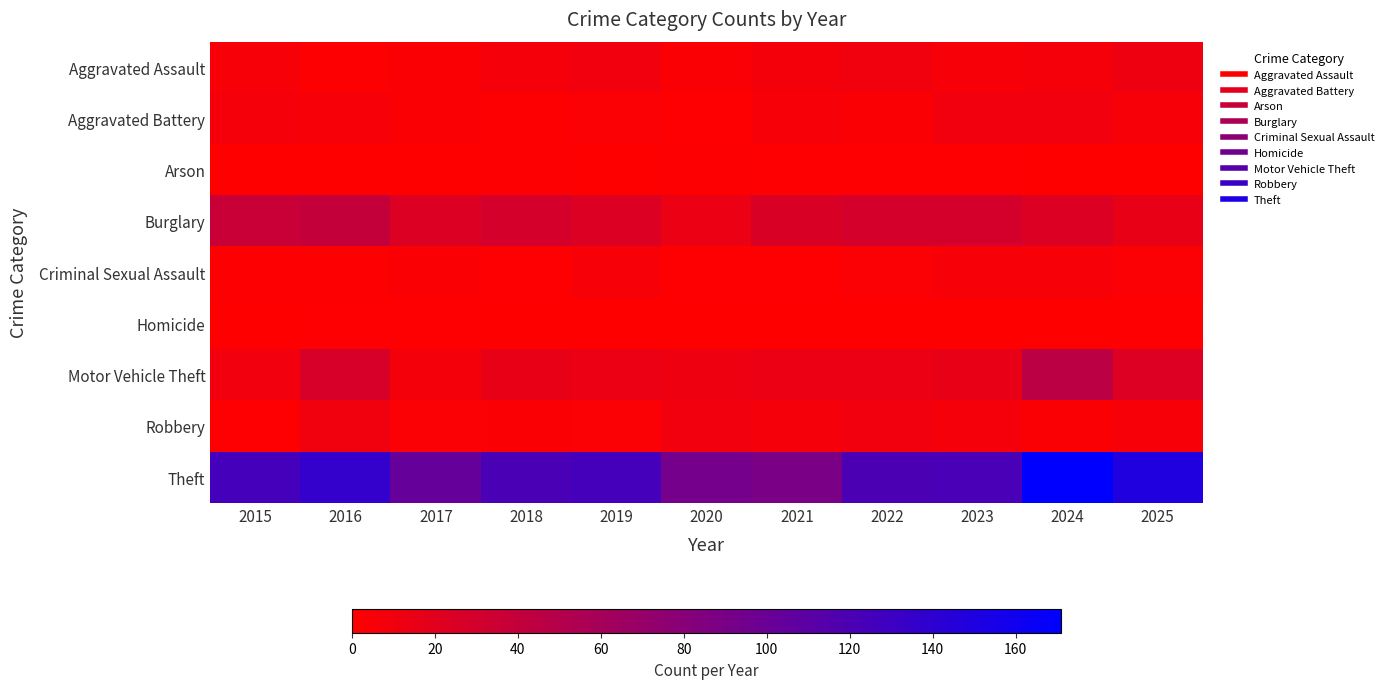

At which category is the sum across all series the highest?

2024